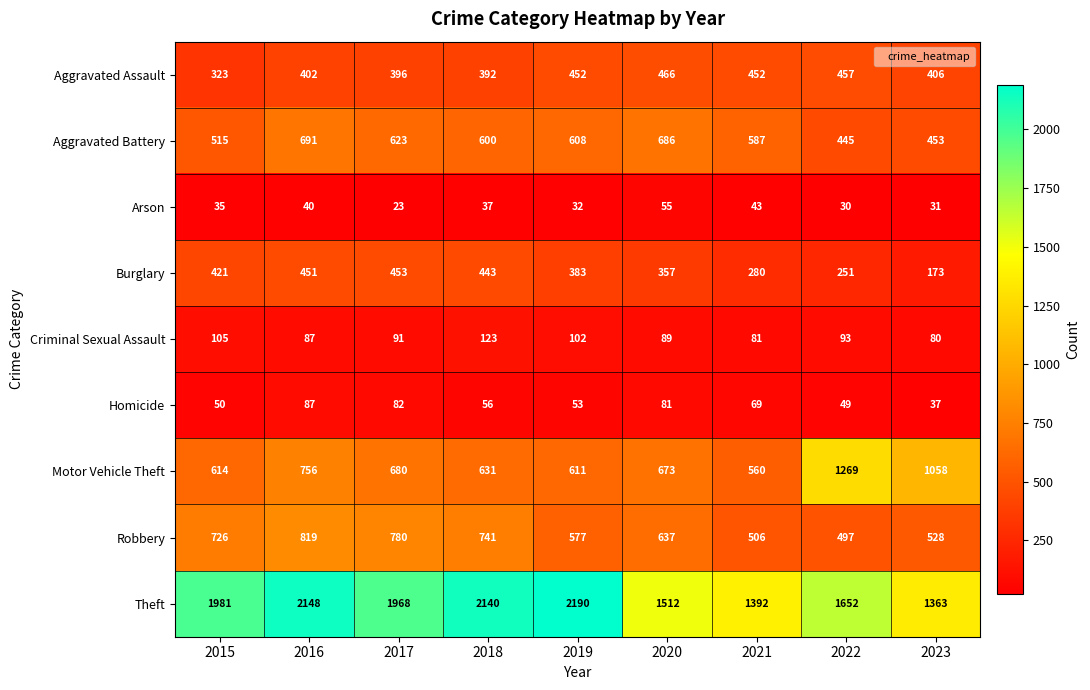

Which series changed the most between 2015 and 2020?

Theft